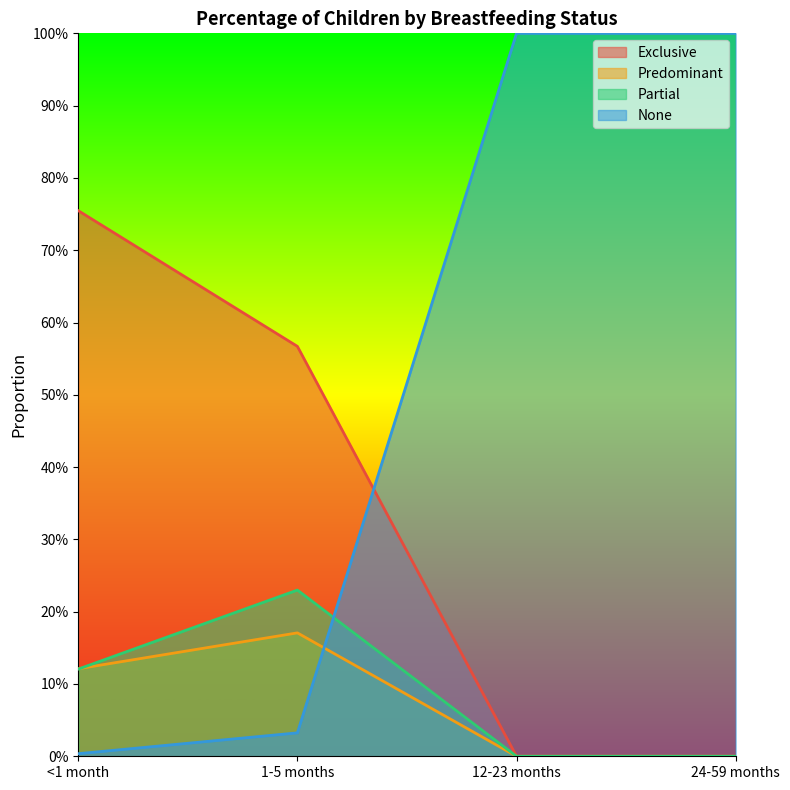

Is it true that Exclusive equals 0.9 at 1-5 months?

False